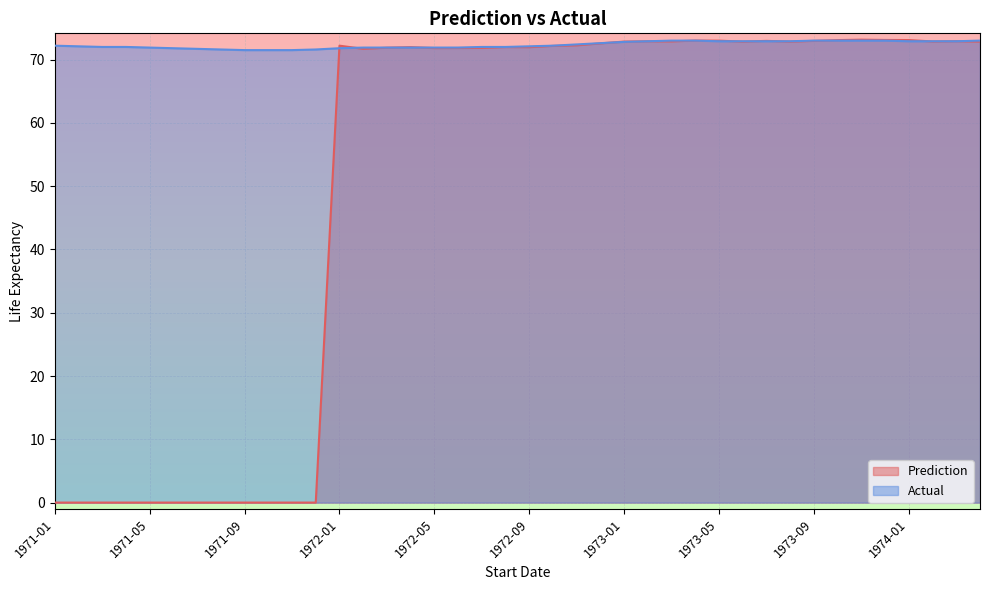

Between 1974-01 and 1973-04, which is larger?

1974-01